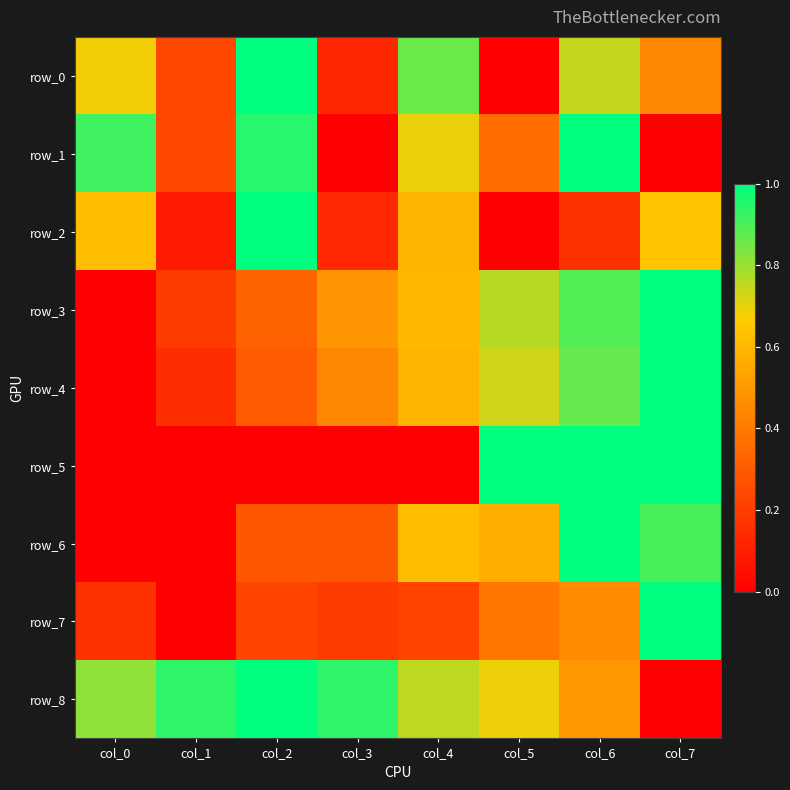

Reading left to right, extract all data points from this chart.

row_0: col_0=0.7	col_1=0.2	col_2=1.0	col_3=0.1	col_4=0.9	col_5=0.0	col_6=0.7	col_7=0.4
row_1: col_0=0.9	col_1=0.2	col_2=0.9	col_3=0.0	col_4=0.7	col_5=0.4	col_6=1.0	col_7=0.0
row_2: col_0=0.6	col_1=0.1	col_2=1.0	col_3=0.1	col_4=0.6	col_5=0.0	col_6=0.2	col_7=0.6
row_3: col_0=0.0	col_1=0.2	col_2=0.3	col_3=0.5	col_4=0.6	col_5=0.8	col_6=0.9	col_7=1.0
row_4: col_0=0.0	col_1=0.2	col_2=0.3	col_3=0.4	col_4=0.6	col_5=0.7	col_6=0.9	col_7=1.0
row_5: col_0=0.0	col_1=0.0	col_2=0.0	col_3=0.0	col_4=0.0	col_5=1.0	col_6=1.0	col_7=1.0
row_6: col_0=0.0	col_1=0.0	col_2=0.3	col_3=0.3	col_4=0.6	col_5=0.6	col_6=1.0	col_7=0.9
row_7: col_0=0.2	col_1=0.0	col_2=0.2	col_3=0.2	col_4=0.2	col_5=0.4	col_6=0.5	col_7=1.0
row_8: col_0=0.8	col_1=0.9	col_2=1.0	col_3=0.9	col_4=0.8	col_5=0.7	col_6=0.5	col_7=0.0